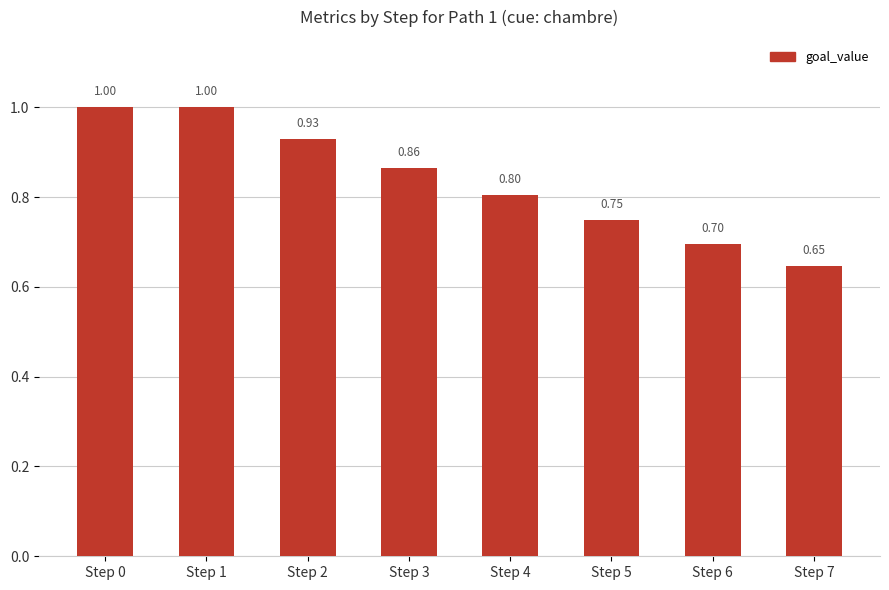

What is the average value?

0.8